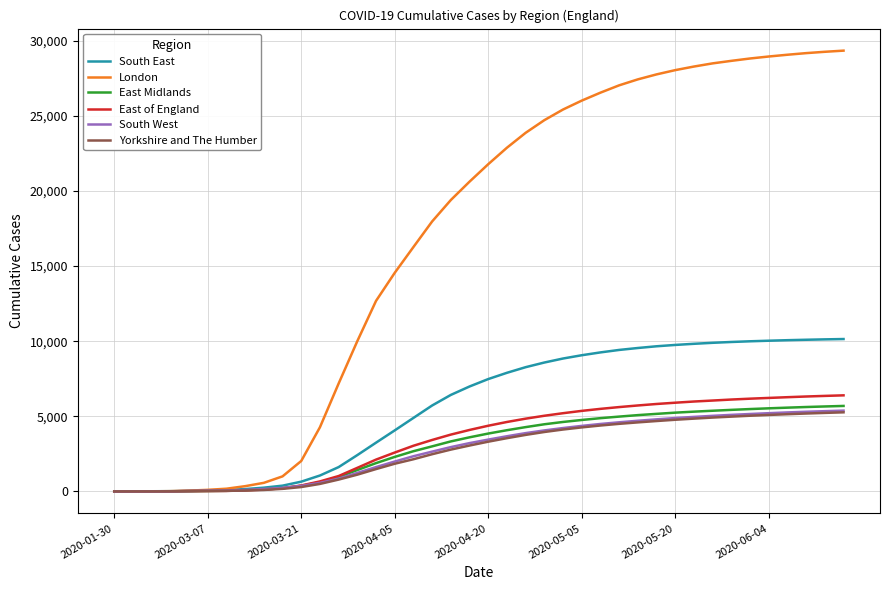

Does the chart display data point markers on the line(s)?

No